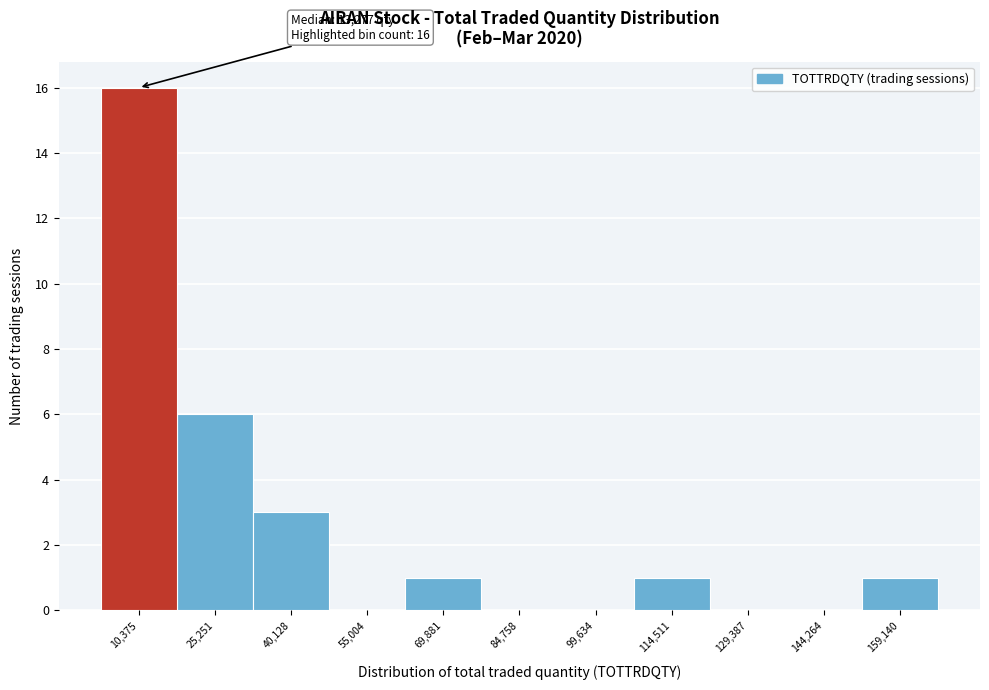

Over which range of the x-axis is the bar tallest?

2000 to 18000